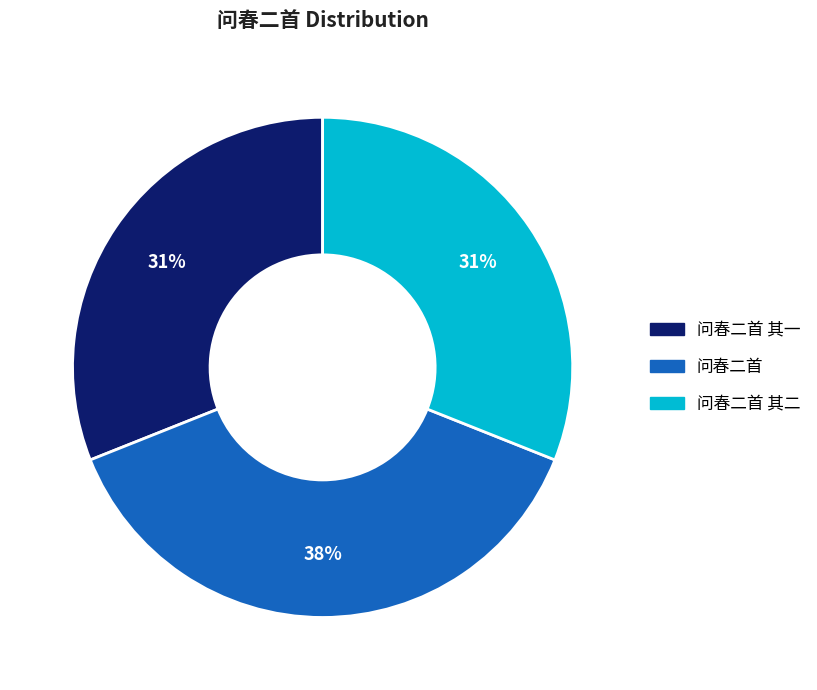

To the nearest percent, what is the difference between the largest and smallest slice percentages?

7%